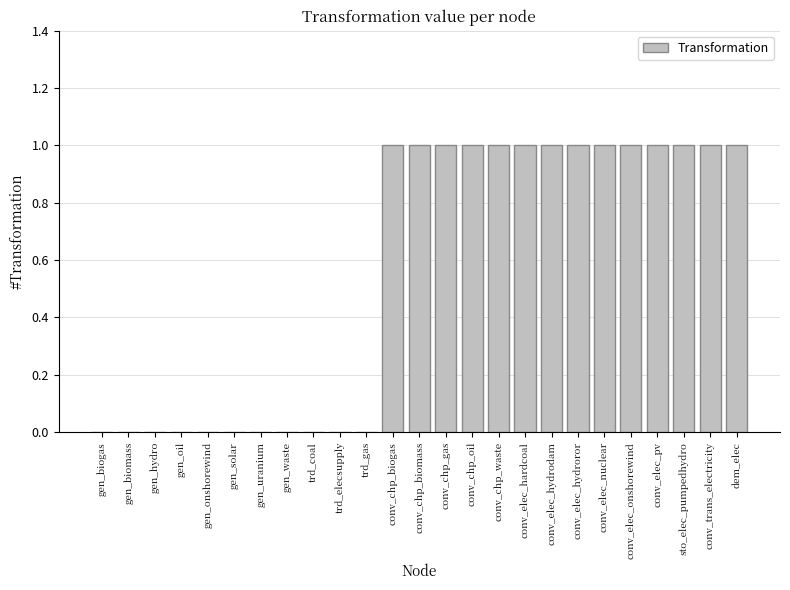

How many values are between 0 and 1?

25